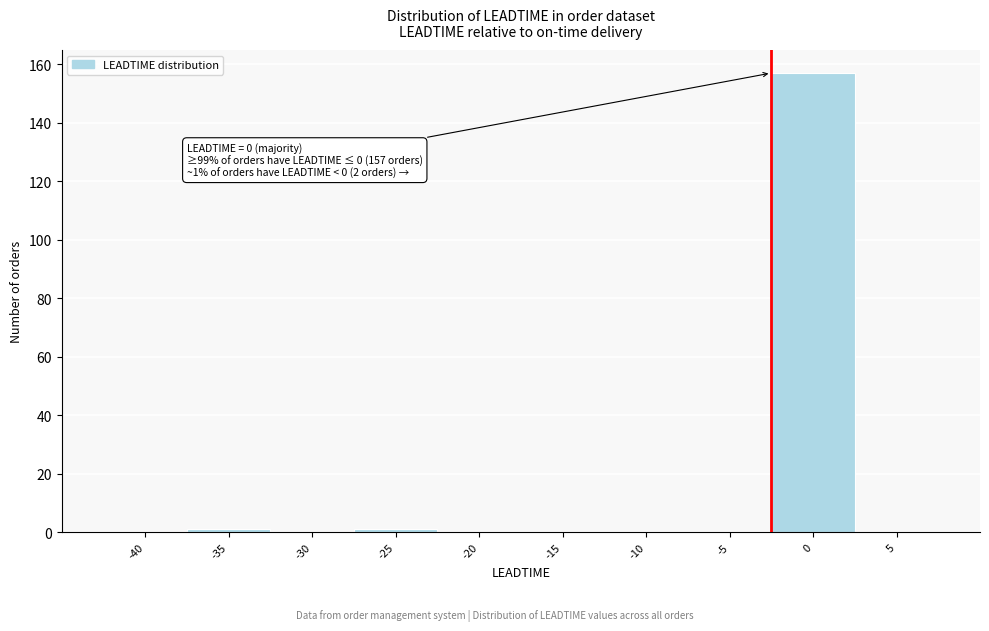

Is it true that the value at -5 is -101?

False